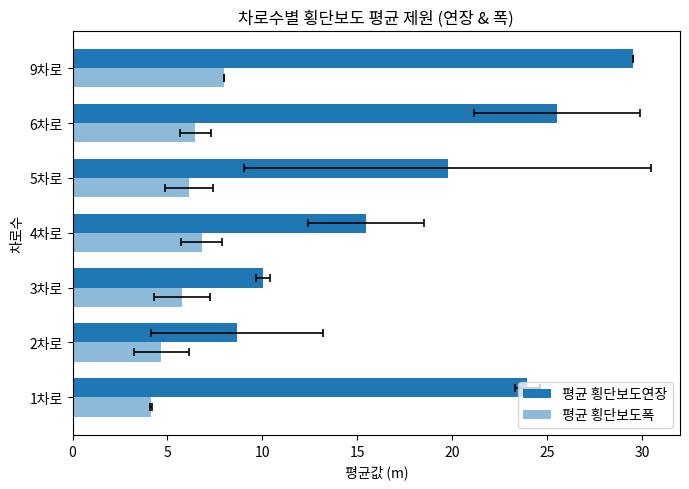

What is the average value of the 평균 횡단보도폭 series?

6.0